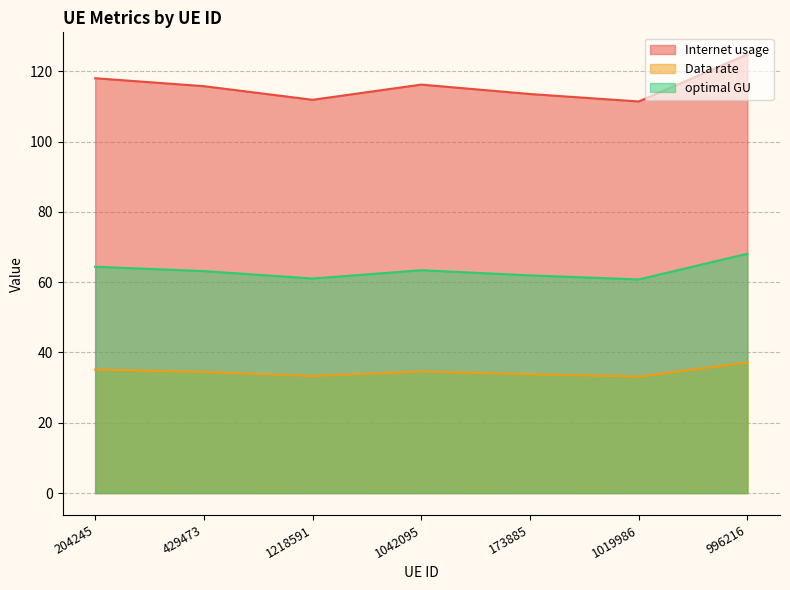

What is the approximate value of optimal GU at 204245?

64.4